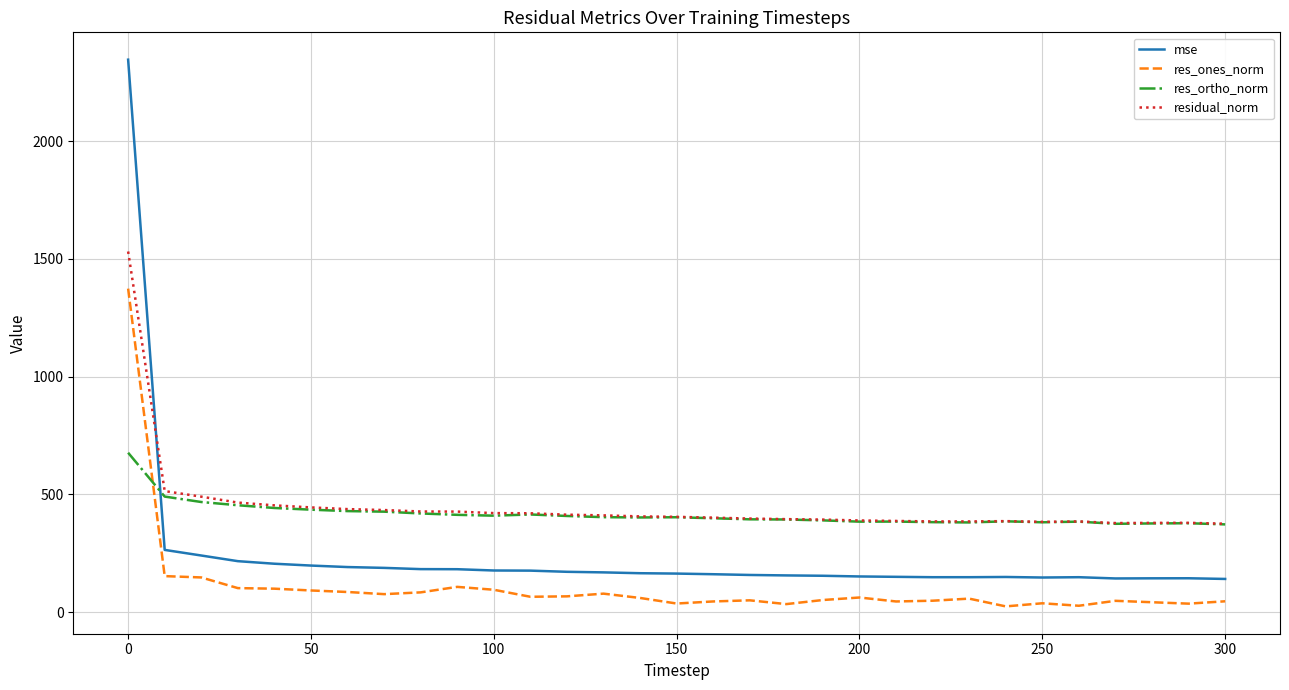

Rank the series by their maximum value, from lowest to highest.

res_ortho_norm, res_ones_norm, residual_norm, mse